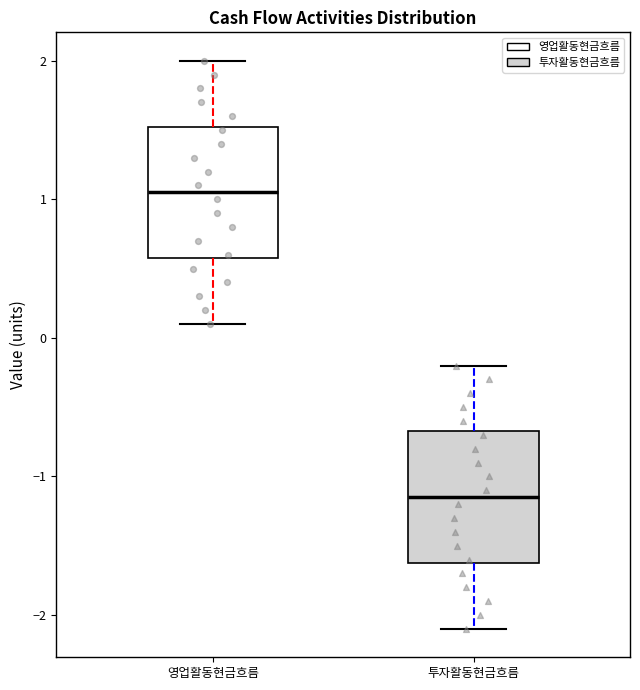

Reading left to right, transcribe this box plot: for each box, give where its median line is, the range the box spans, and where its two whiskers end, as read against the y-axis. The values are not printed on the chart, so give them approximately, as read against the axis.

영업활동현금흐름: median 1.1, box 0.6 to 1.5, whiskers 0.1 to 2.0
투자활동현금흐름: median -1.1, box -1.6 to -0.7, whiskers -2.1 to -0.2